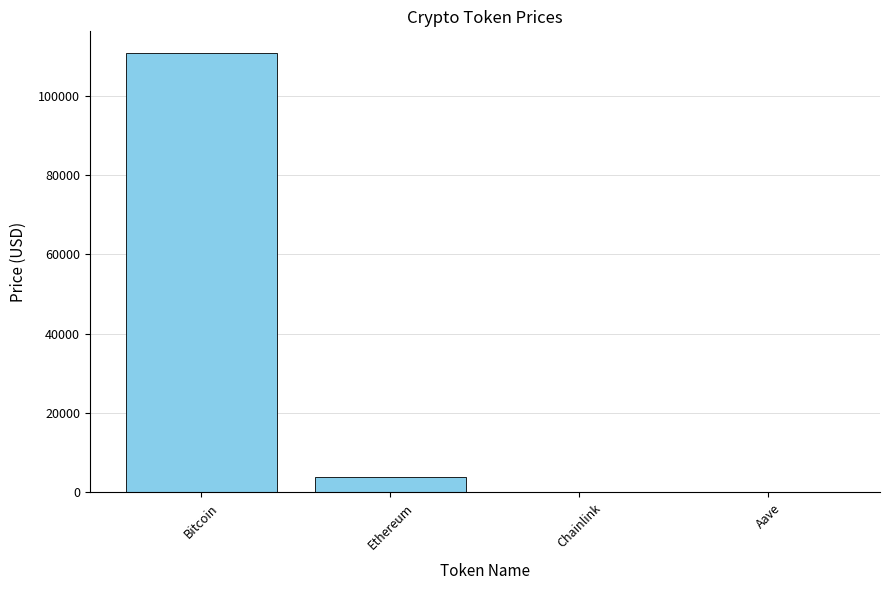

Between Bitcoin and Aave, which is larger?

Bitcoin